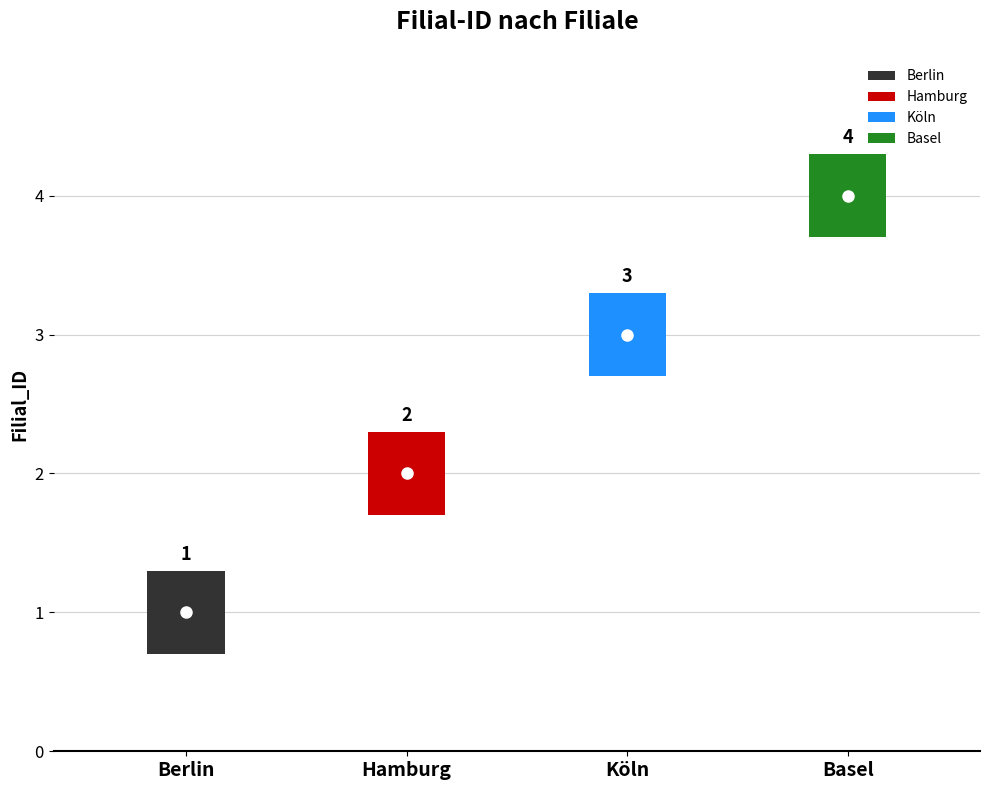

How many lines are shown in the chart?

1